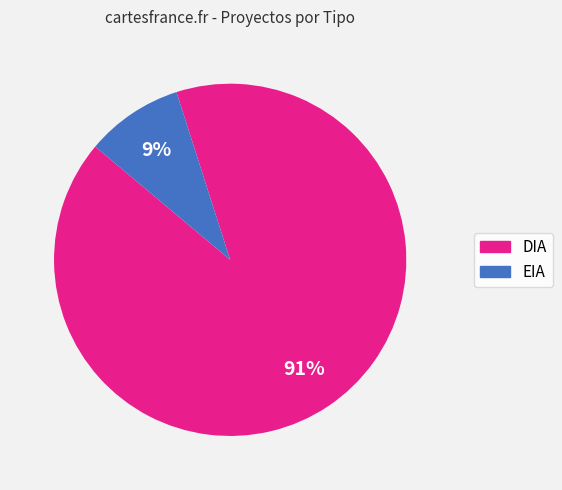

Combined, do EIA and DIA account for over 50%?

Yes